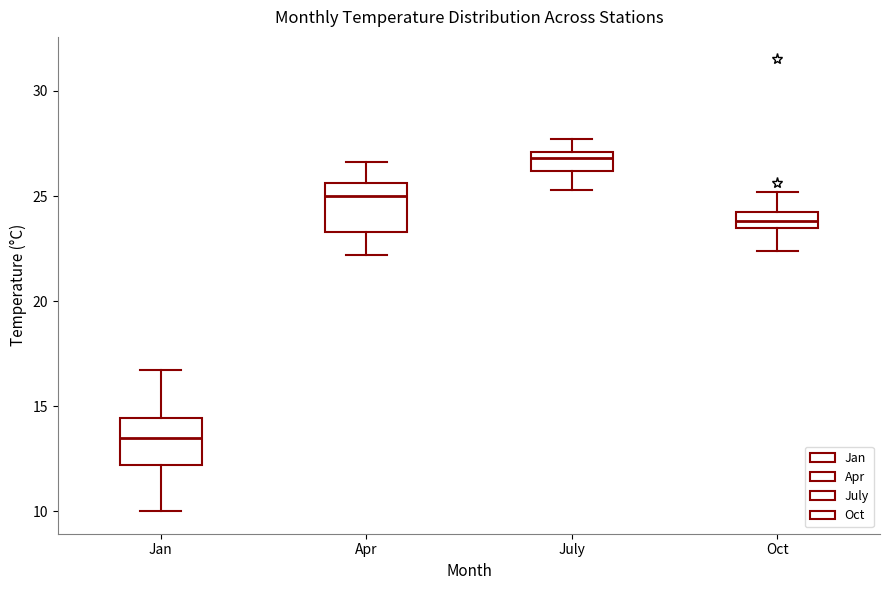

Which box's median line is the highest?

July